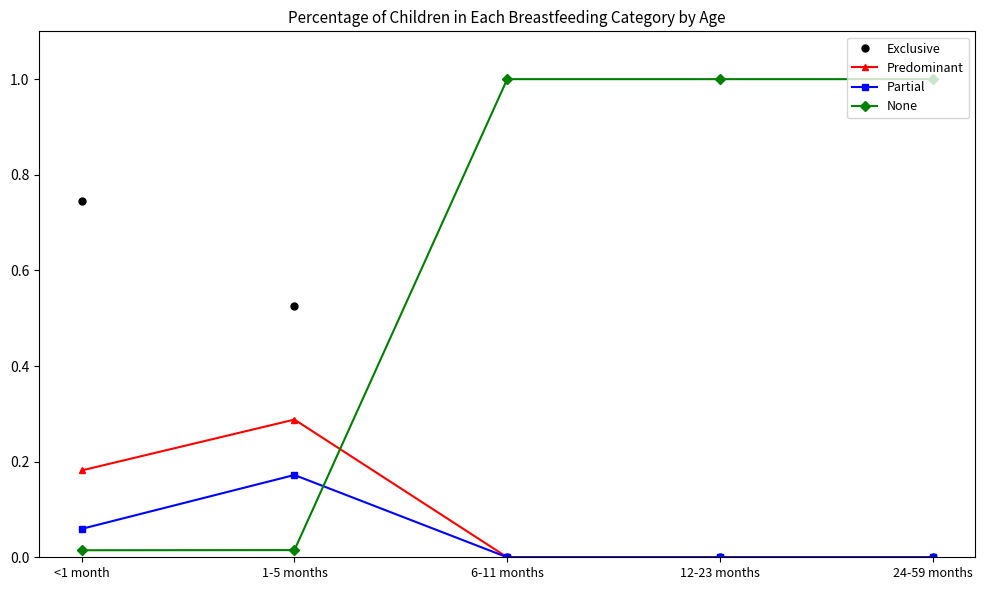

What is the total value across all series at 6-11 months?

1.0